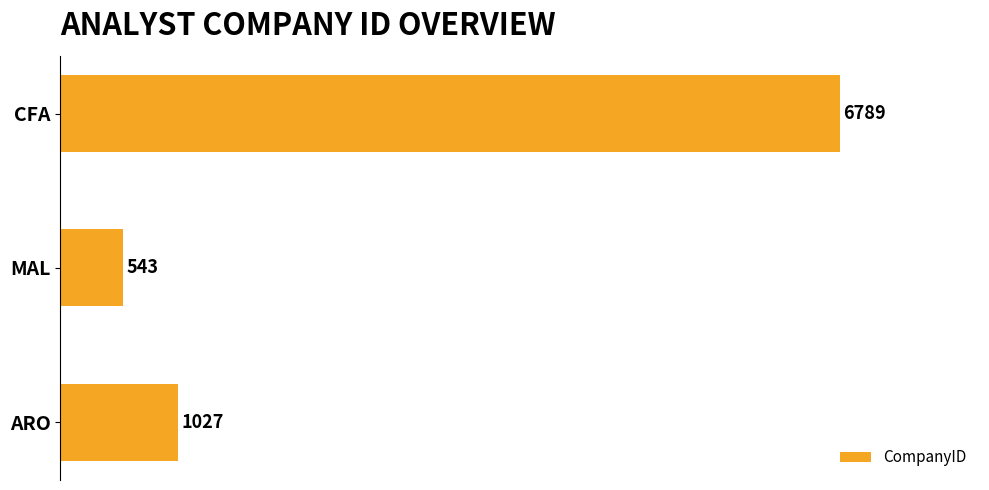

List the labels in order of value, smallest first.

MAL, ARO, CFA